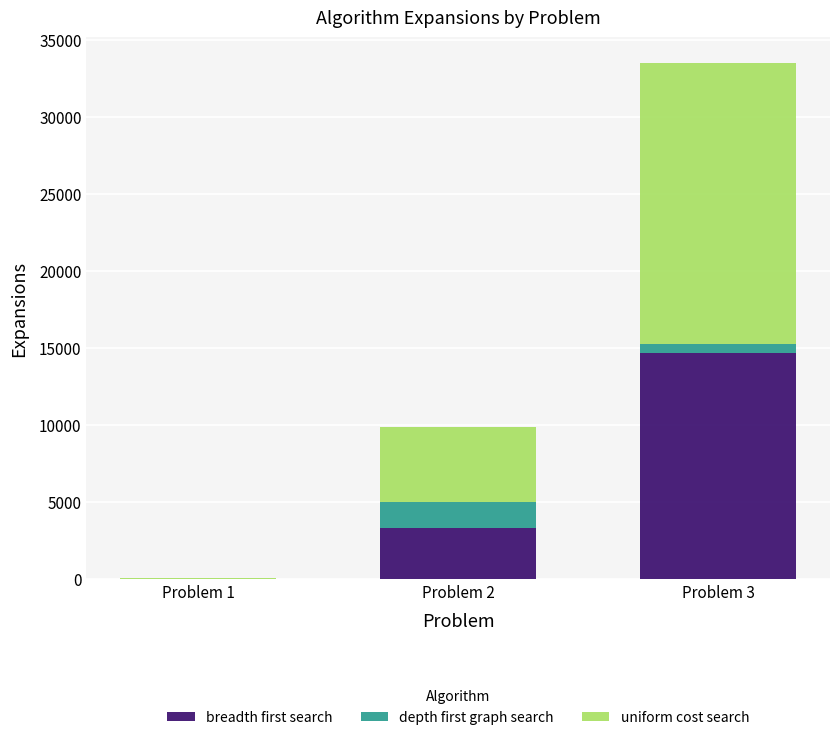

Which category has the highest value in the breadth first search series?

Problem 3